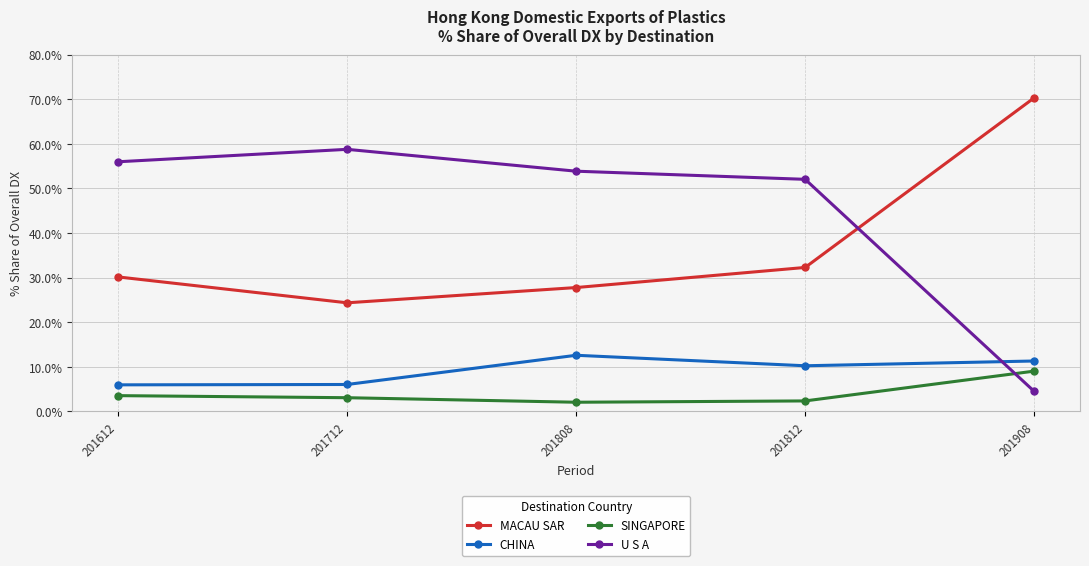

Which series has the widest spread of values?

U S A